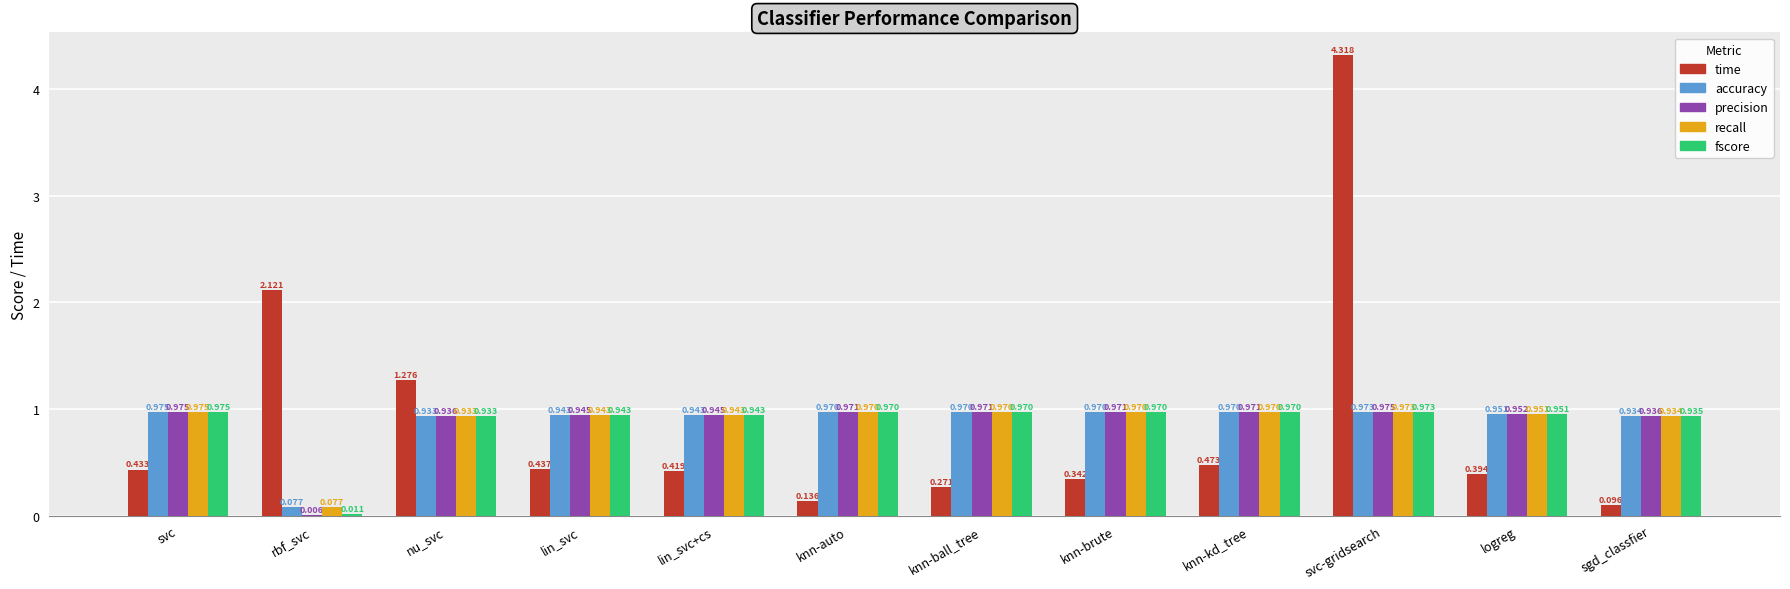

Which series changed the most between nu_svc and svc-gridsearch?

time